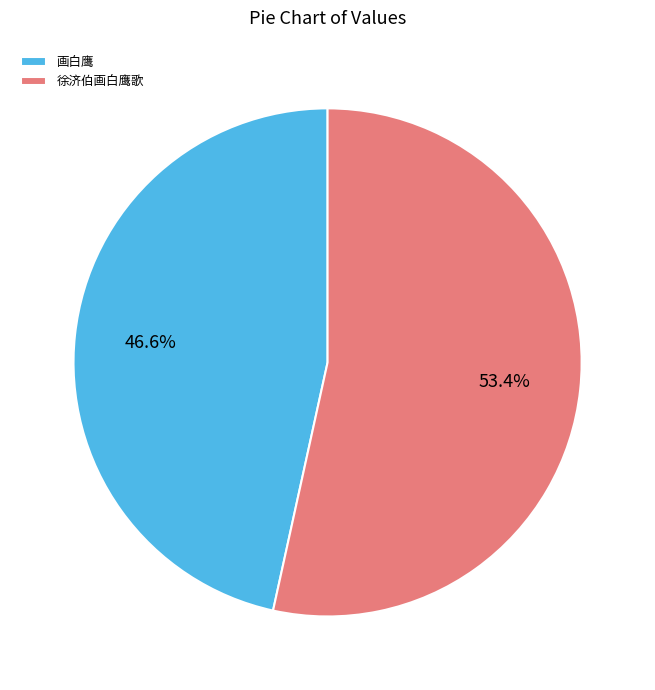

What portion of the pie excludes 徐济伯画白鹰歌?

46.6%